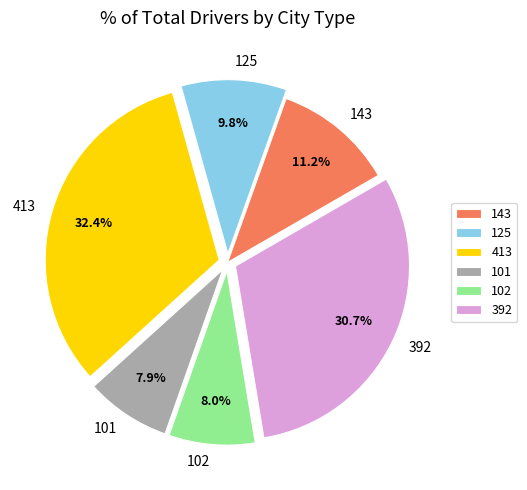

What percentage do 102 and 413 together represent?

40.4%